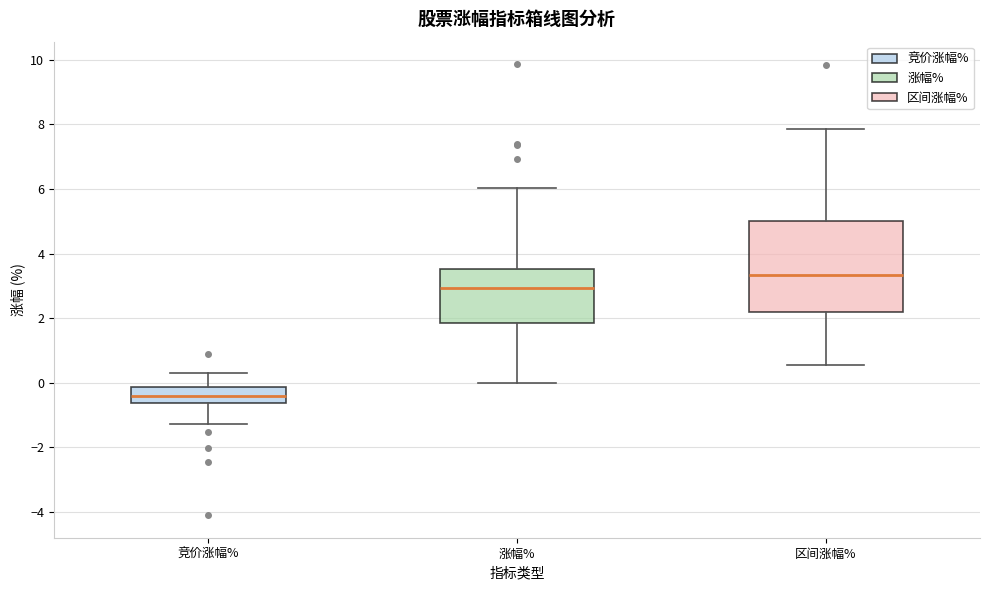

Which box has the lowest median line?

竞价涨幅%